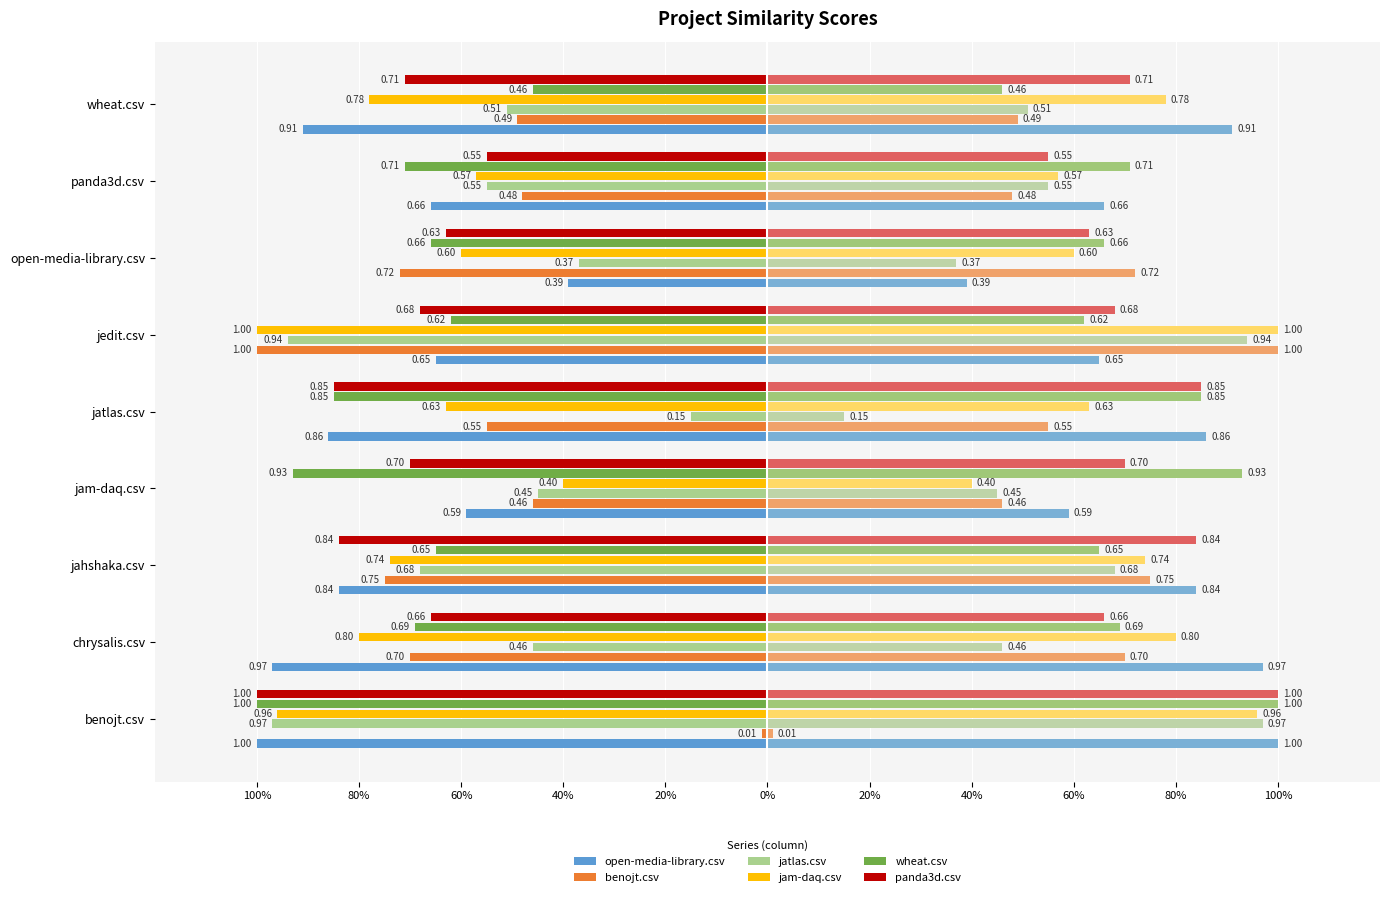

What is the total value across all series at jam-daq.csv?

-1.8